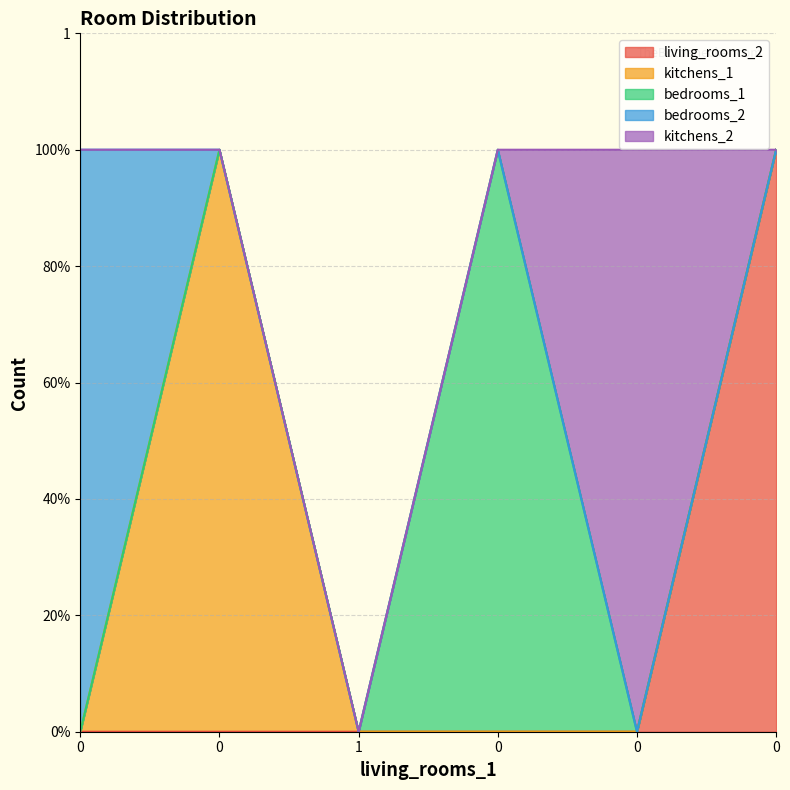

How many positive values does the kitchens_2 series have?

1